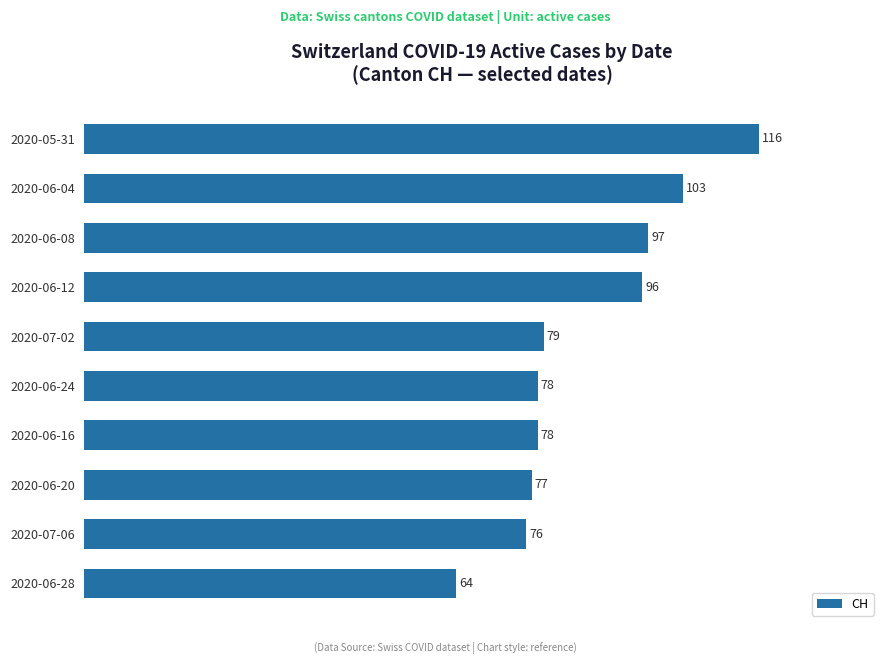

What is the approximate value at 2020-06-28?

64